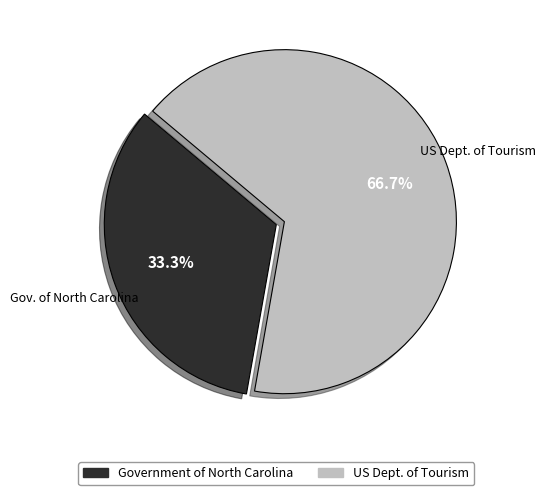

Is there any slice that represents more than half of the pie?

Yes